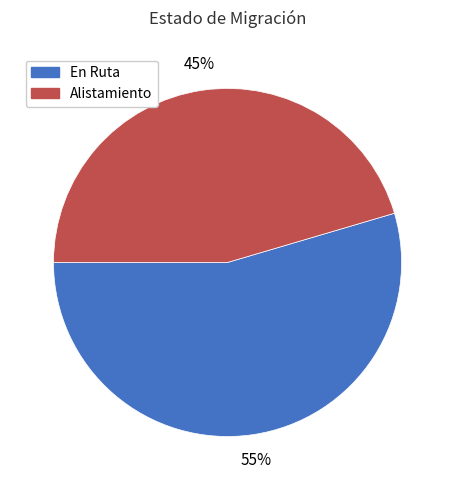

What is the largest slice in the pie chart?

En Ruta